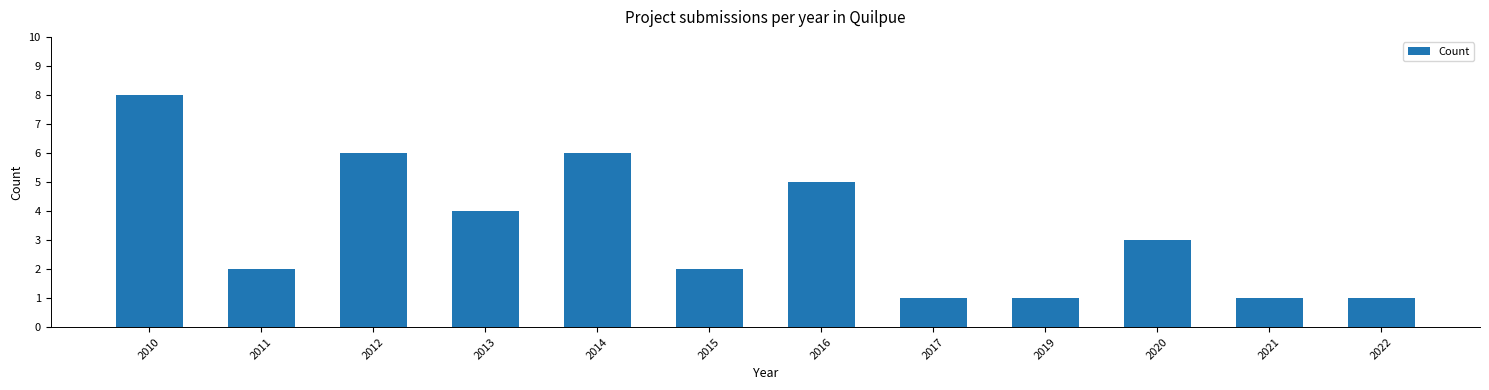

Reading left to right, what are all the values shown in this chart?

8	2	6	4	6	2	5	1	1	3	1	1